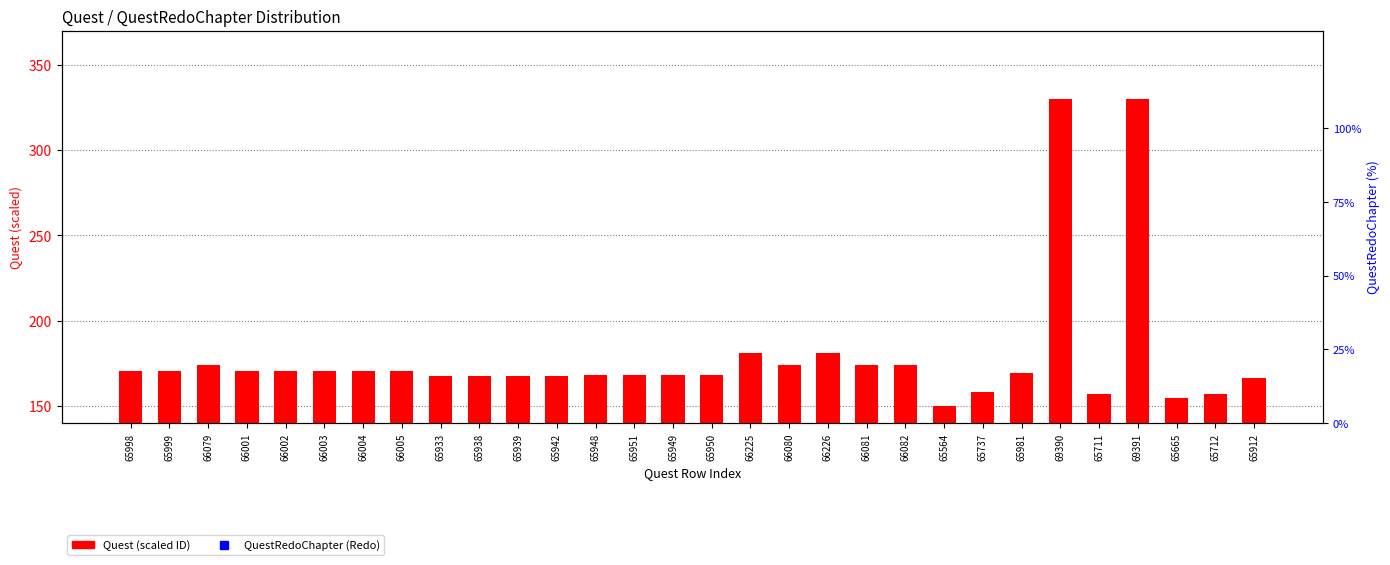

Is the value of QuestRedoChapter (Redo=1, ~100%) at 65939 greater than the value of Quest (scaled ID) at 66003?

Yes